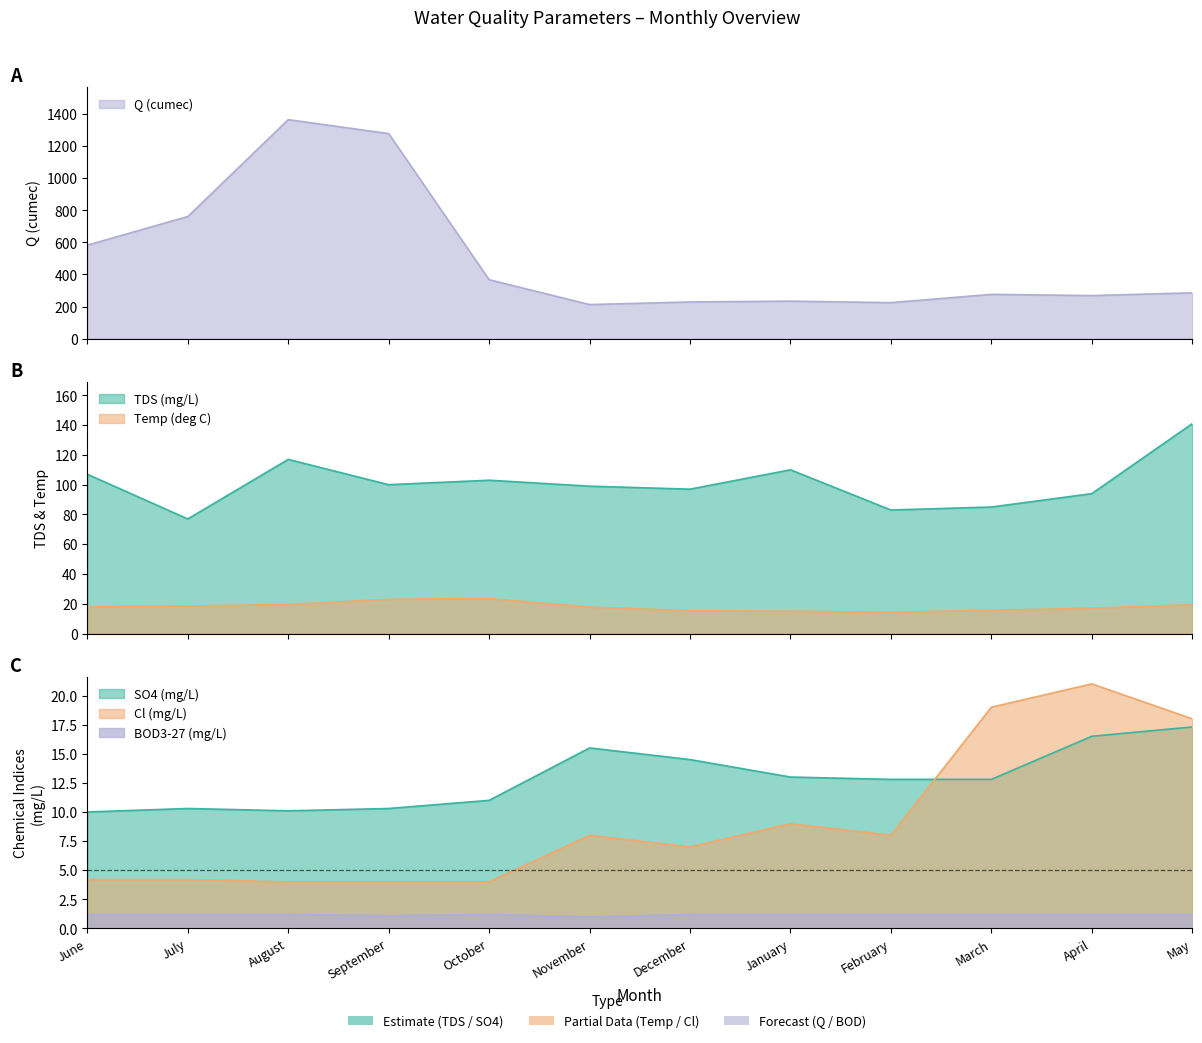

List the series in order of their peak value, lowest first.

BOD3-27 (mg/L), SO4 (mg/L), Cl (mg/L), Temp (deg C), TDS (mg/L), Q (cumec)